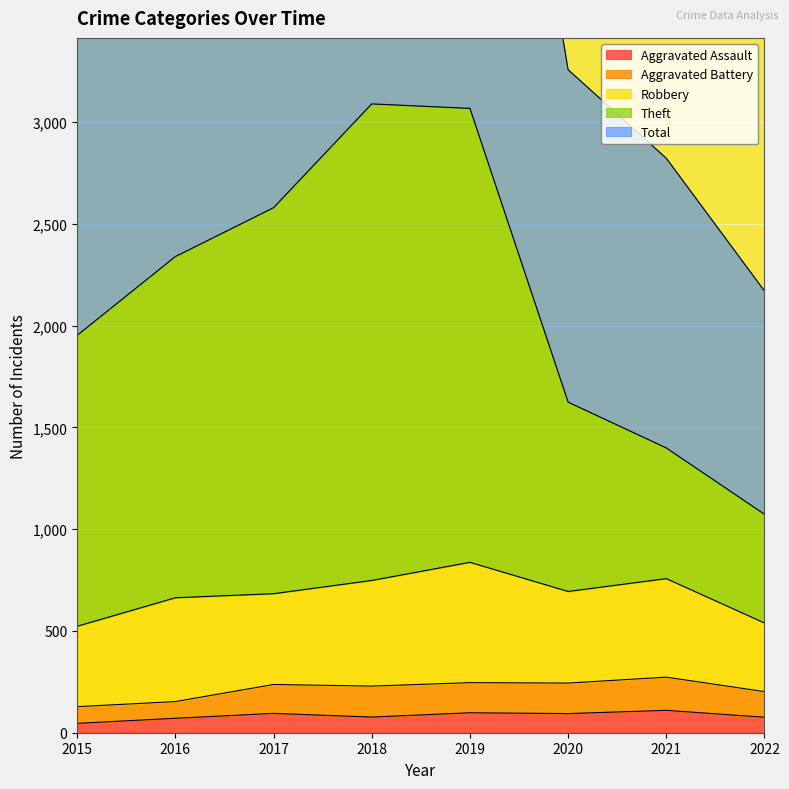

Where does the Total series first go above 4691?

2017